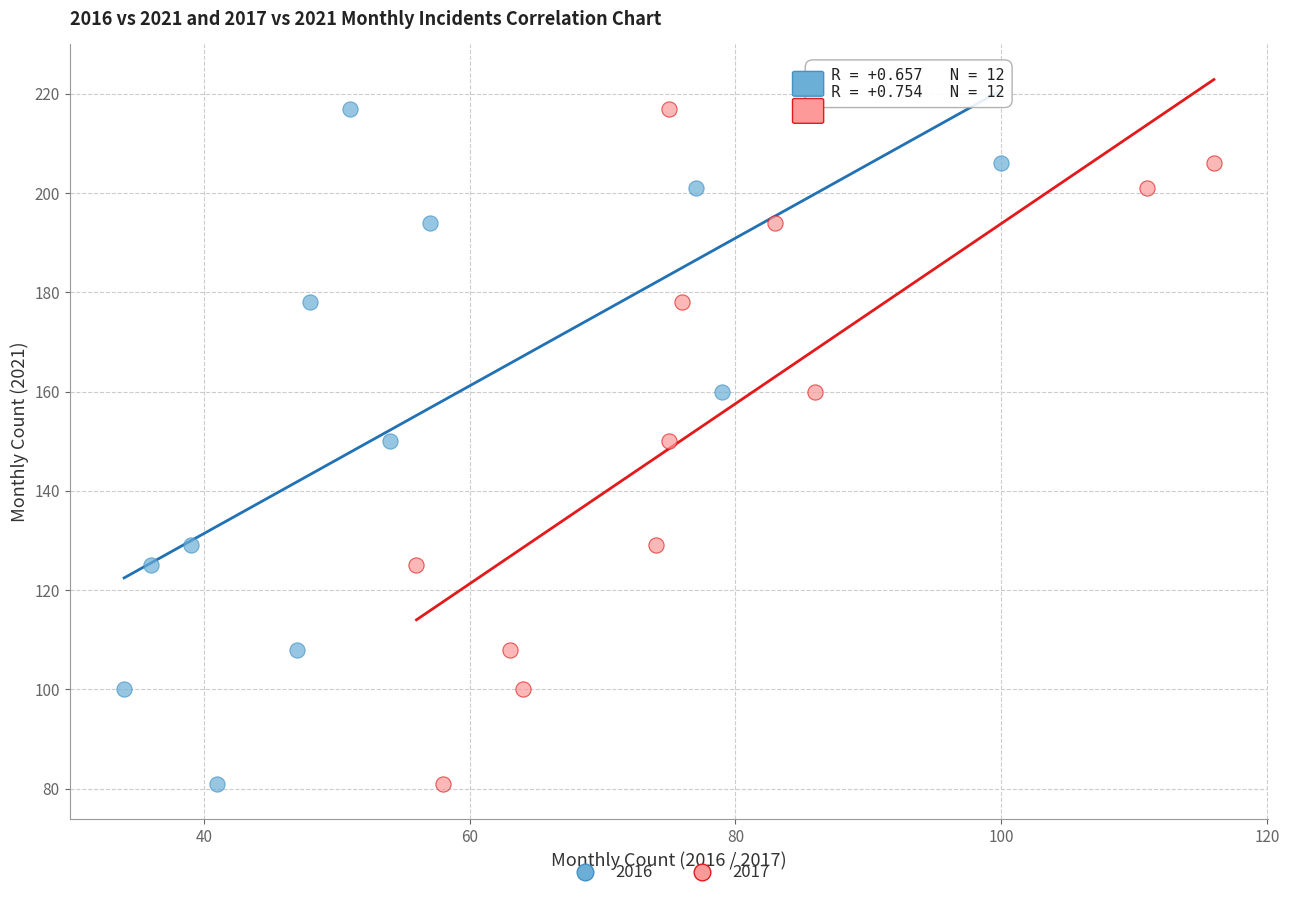

What are all the series names shown in the legend?

2016, 2017